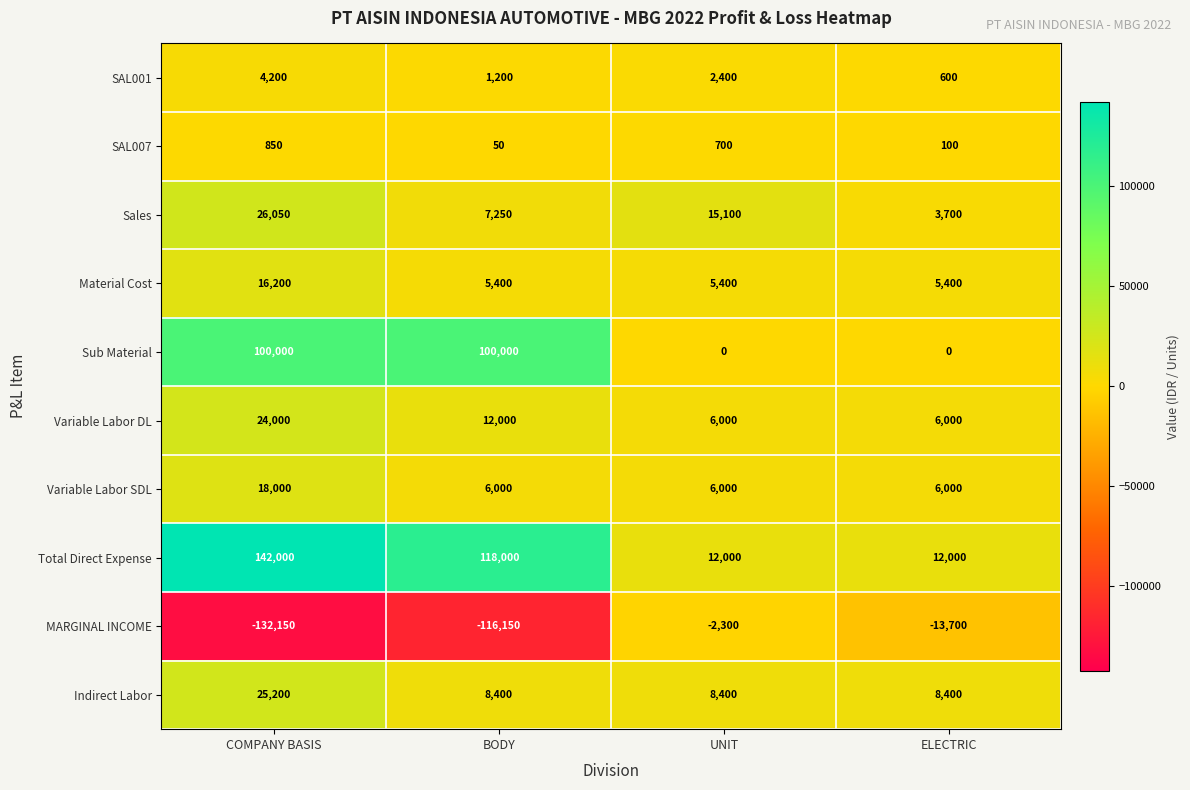

What is the maximum value shown in the chart?

142000